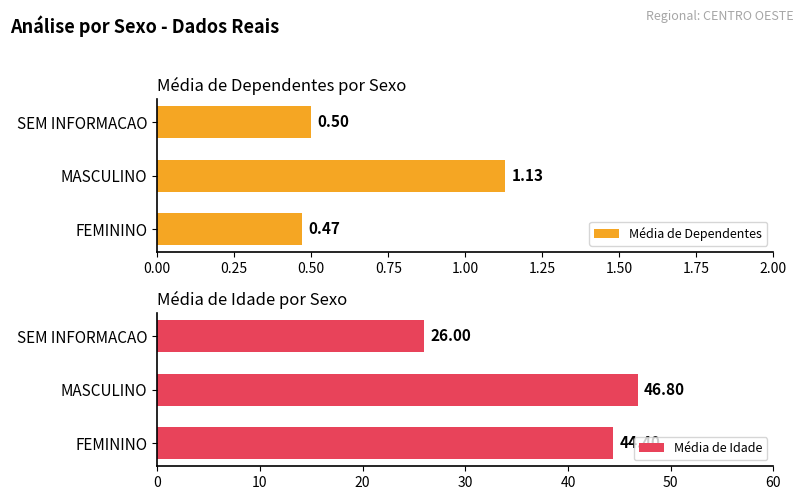

Which category has the highest value in the Média de Dependentes series?

MASCULINO